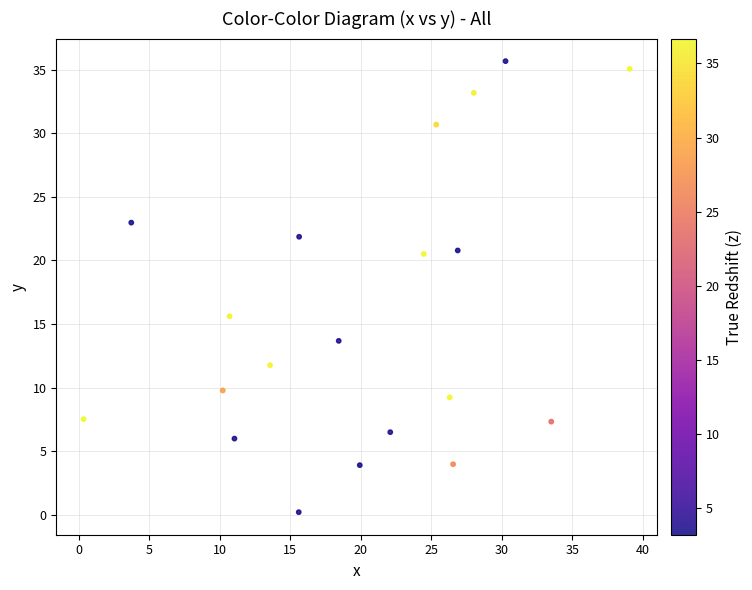

What Y value in the scatter plot is closest to 17?

15.6